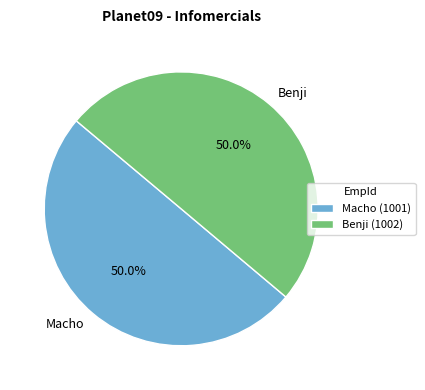

Count the number of slices in the pie.

2